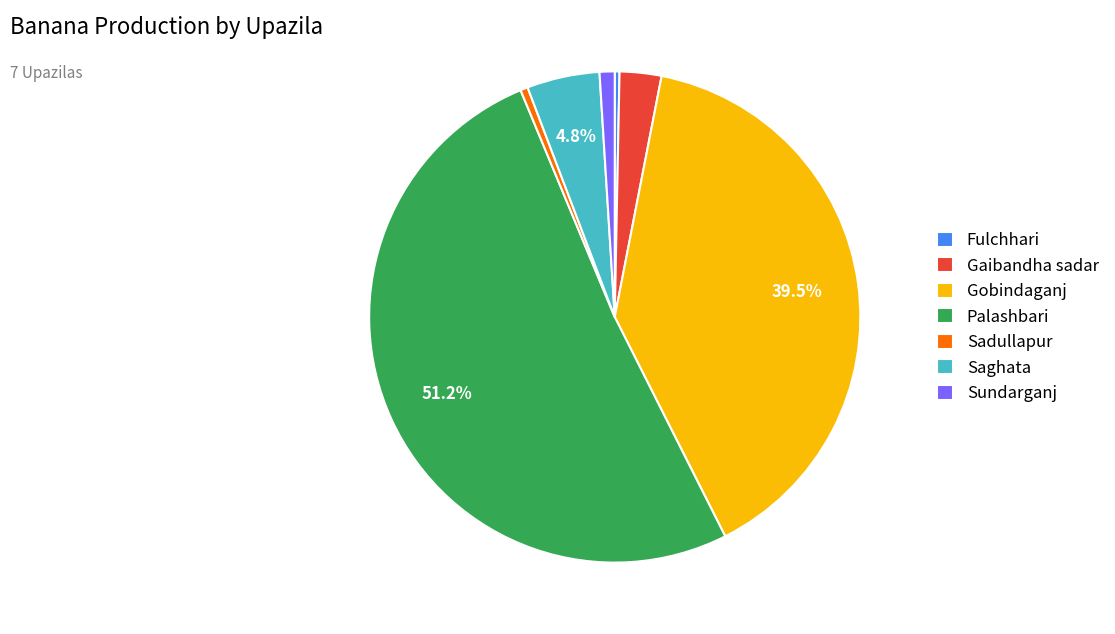

Does any single category account for the majority?

Yes